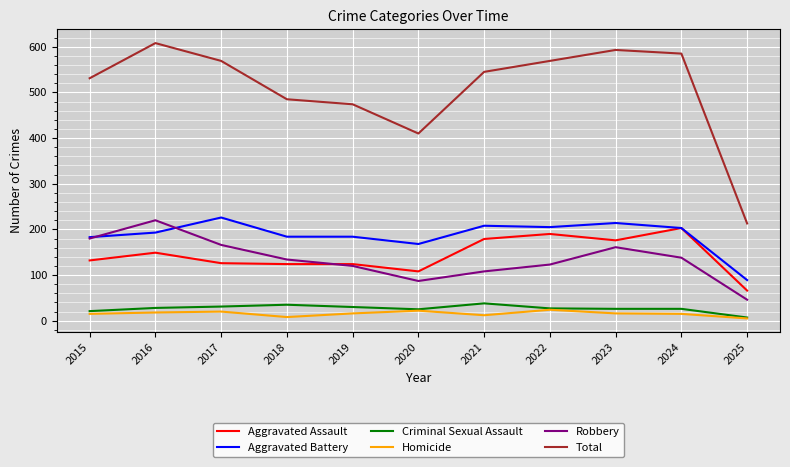

True or false: Homicide and Aggravated Battery cross at least once.

False